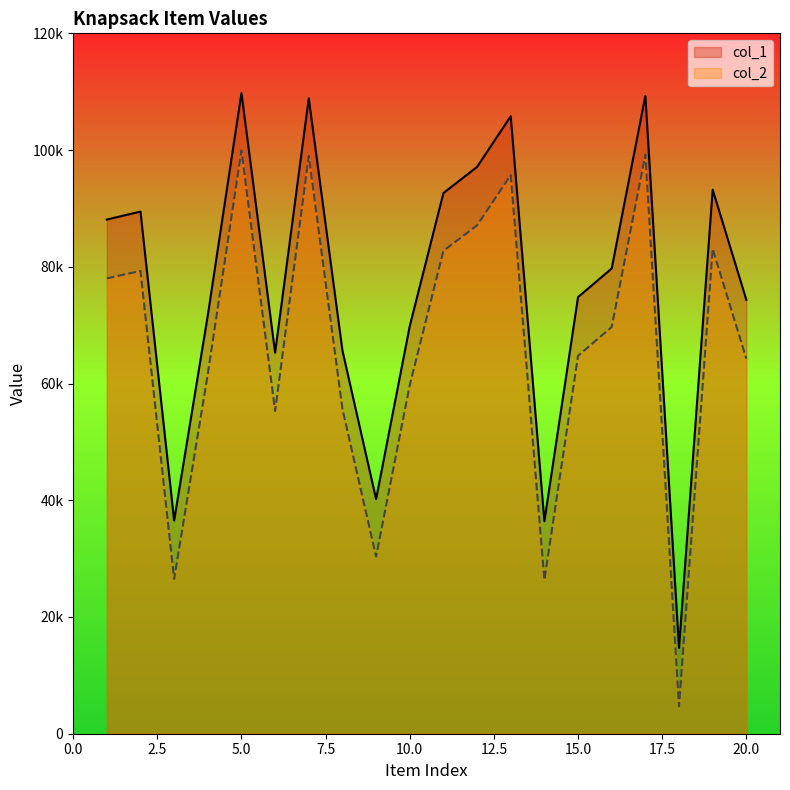

Is the value of col_1 at 20 greater than the value of col_2 at 17?

No